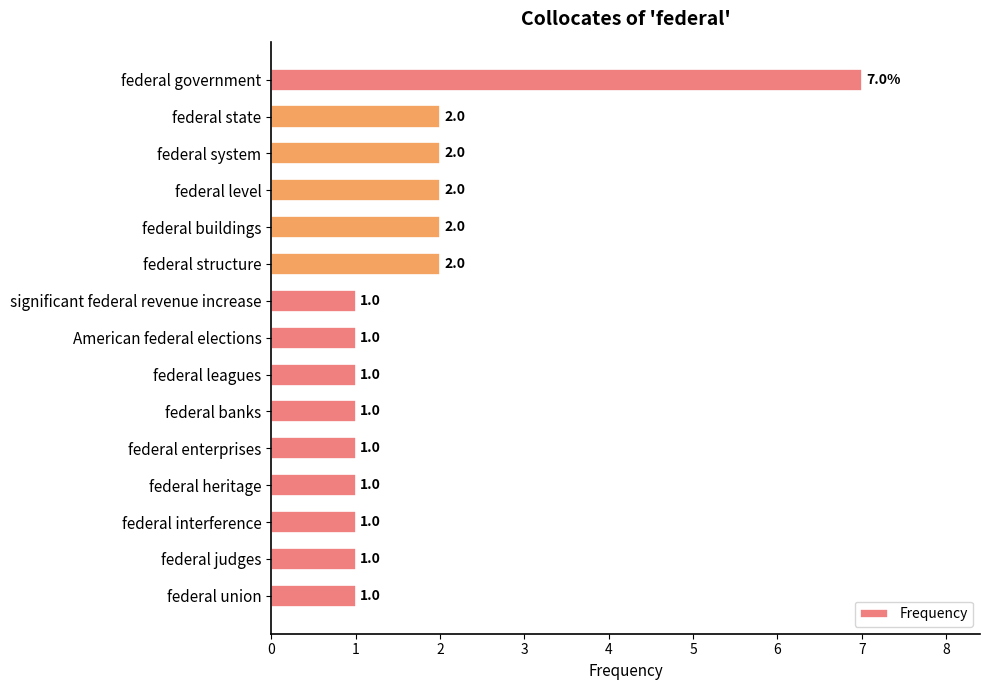

How many values are between 1 and 2?

14